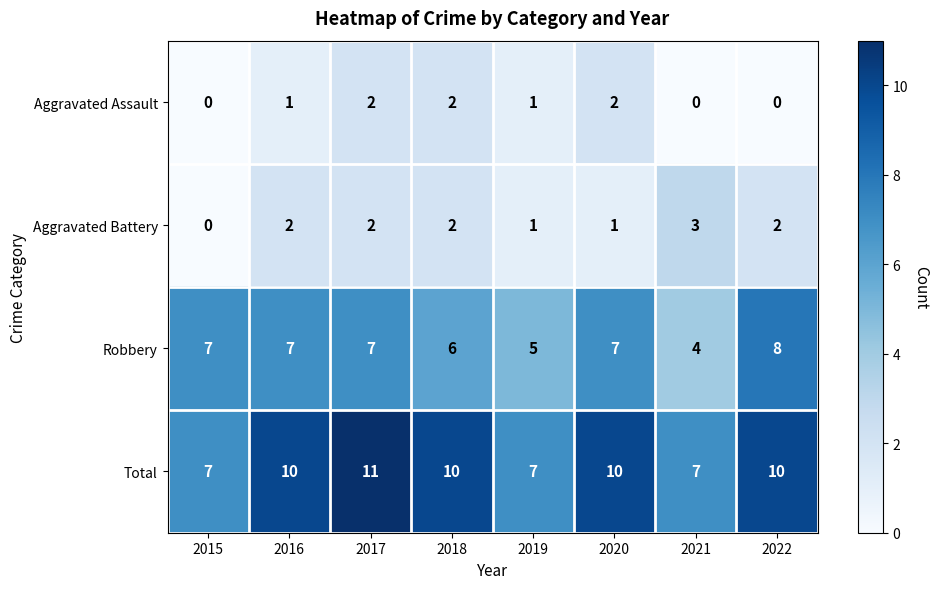

What is the average value of the Total series?

9